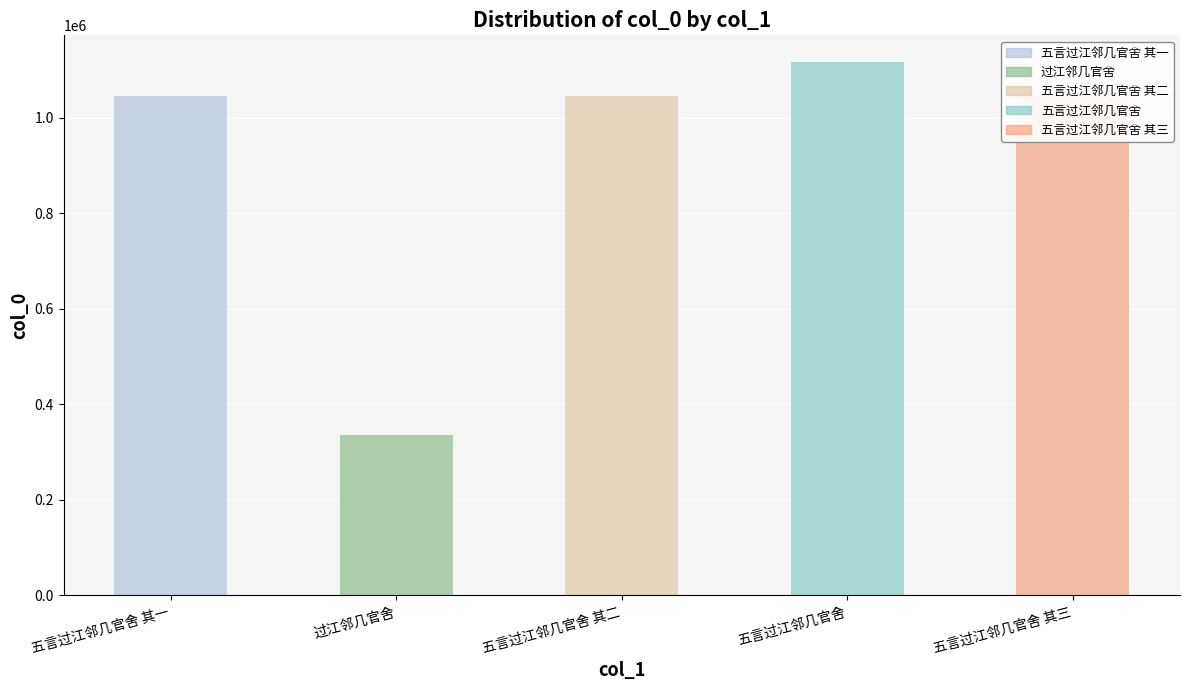

What is the value of the 1st bar from the left?

1044767